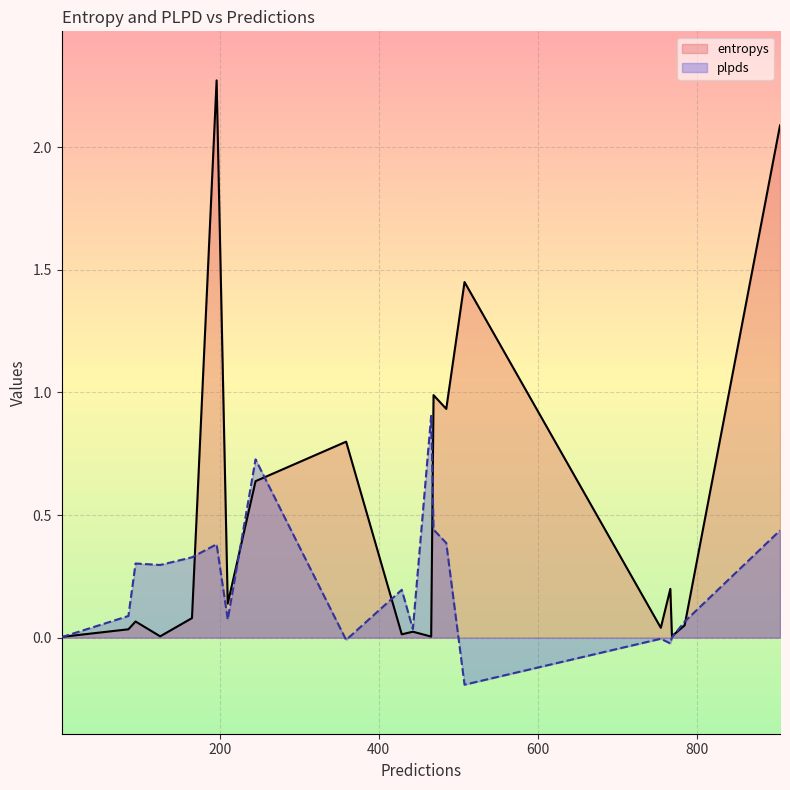

List the series in order of their overall mean, highest first.

entropys, plpds